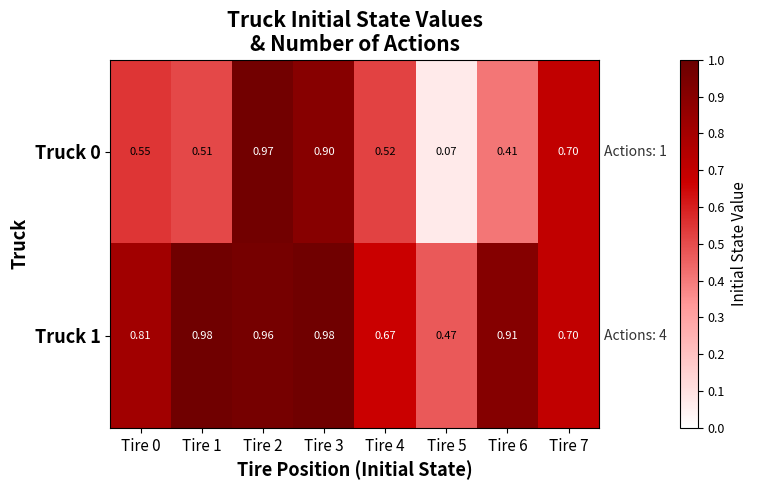

Is the value of Truck 1 at Tire 1 greater than the value of Truck 0 at Tire 1?

Yes